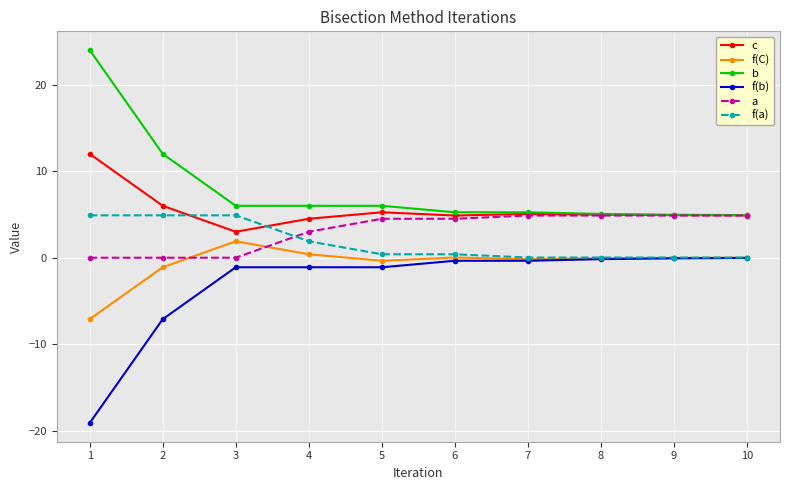

True or false: f(b) and a cross at least once.

False